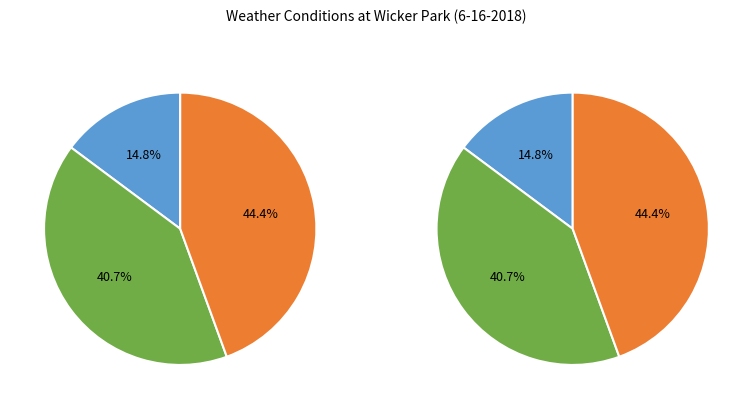

Is there any slice that represents more than half of the pie?

No